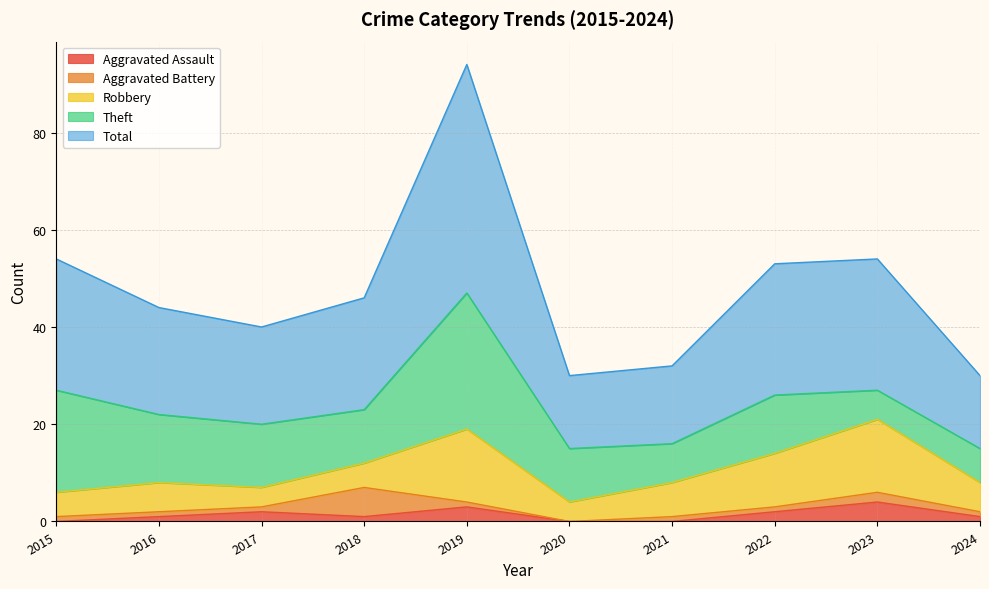

What is the value of the Aggravated Assault point at the 10th from the left?

1